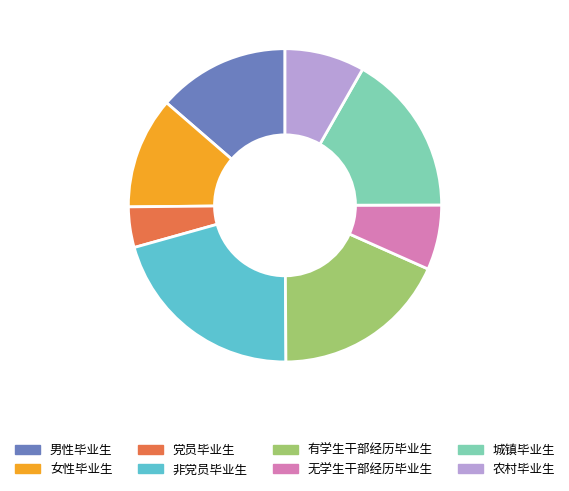

Which category has the smallest portion of the pie?

党员毕业生